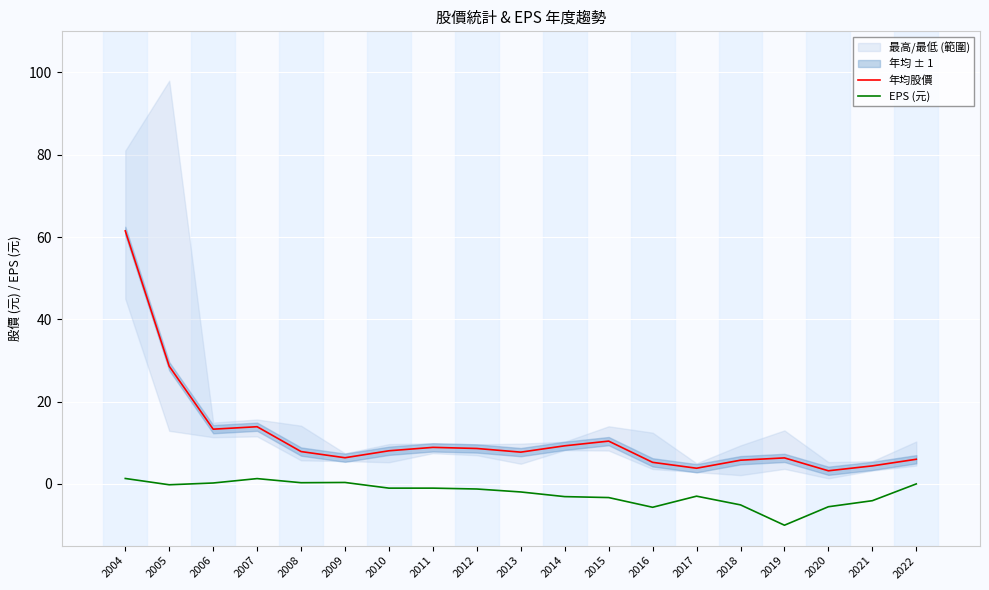

What is the minimum value for EPS (元)?

-10.0